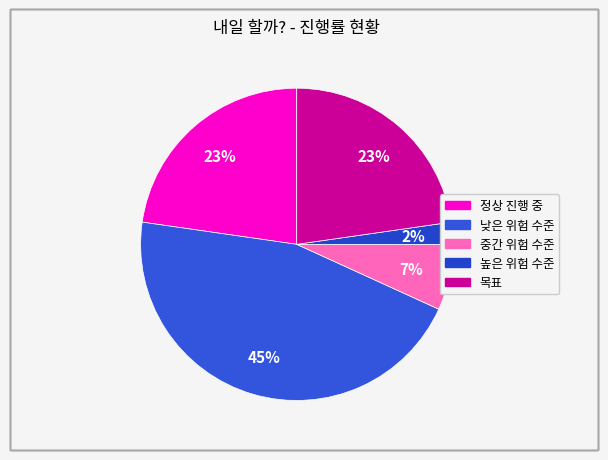

Count the number of slices in the pie.

5